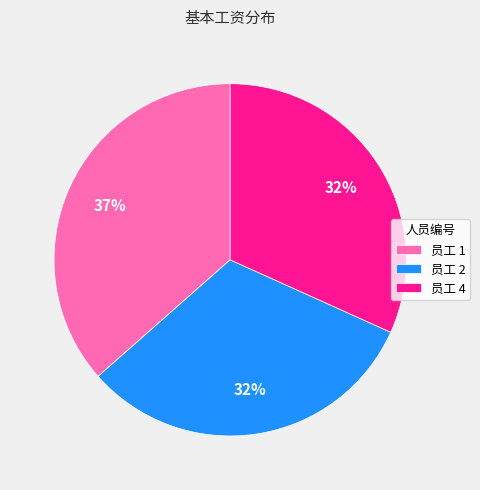

Approximately how many times larger is the value at 员工 4 compared to 员工 2?

1.0